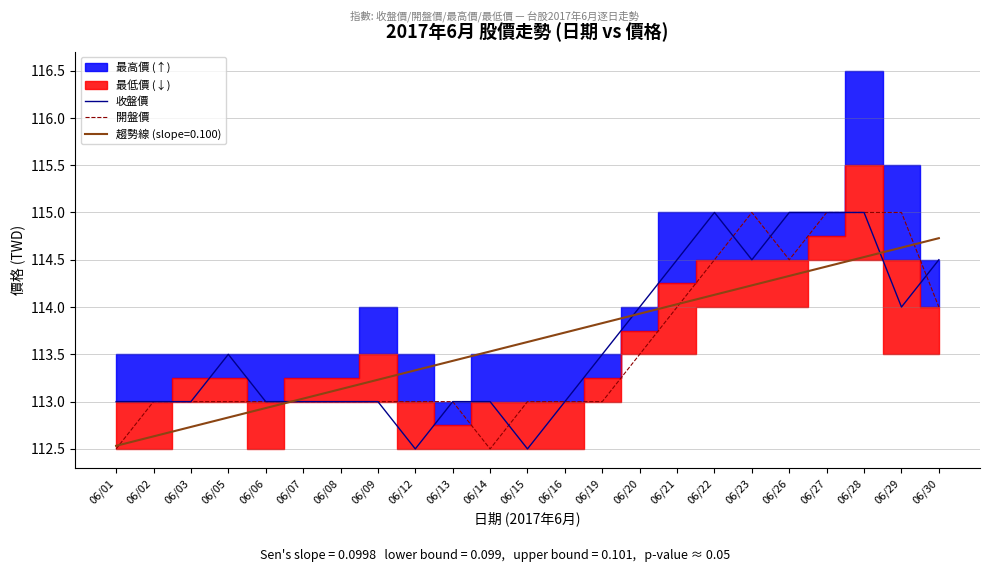

True or false: 收盤價 has a value of 173.6 at 06/13.

False